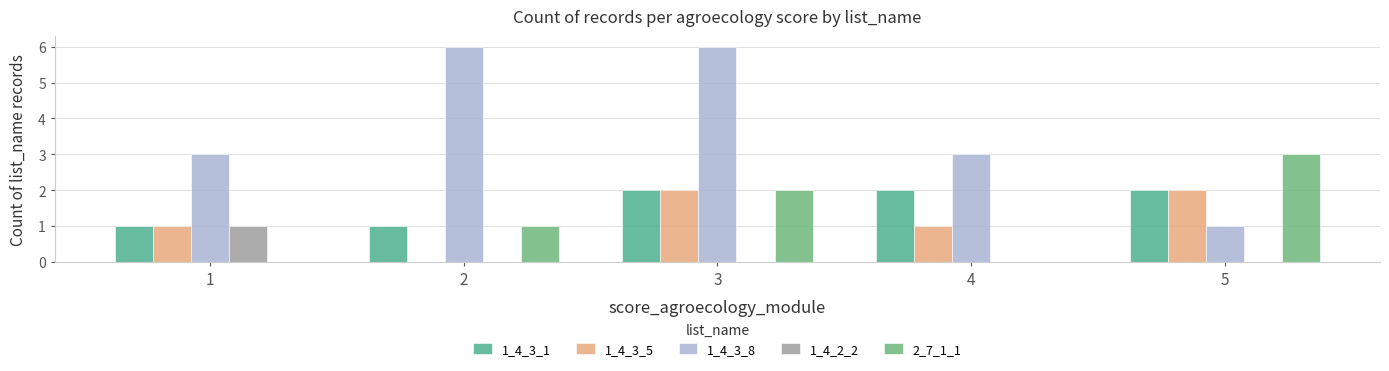

The value of 1_4_3_5 at 4 is 2. True or false?

False